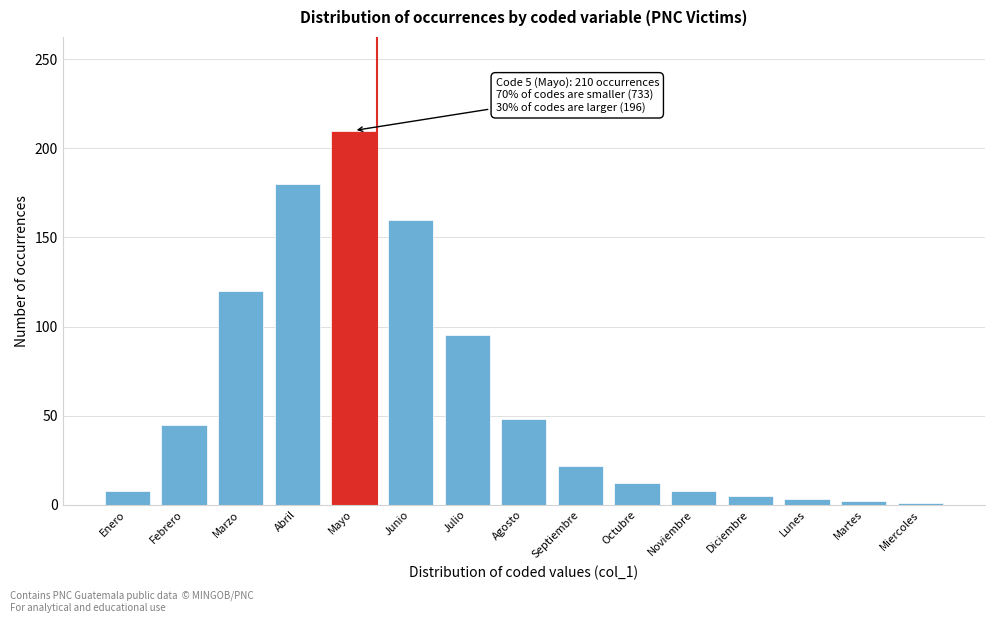

Which has a higher value, Noviembre or Martes?

Noviembre